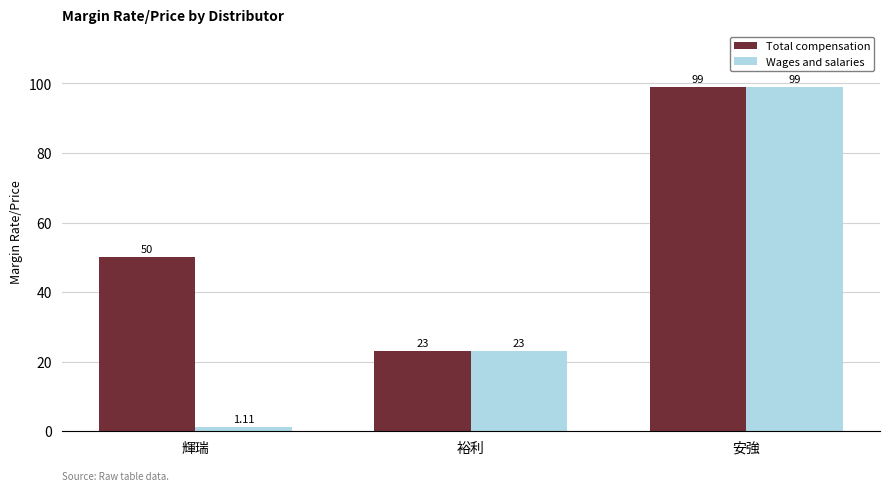

At which label is Wages and salaries closest to 50?

裕利